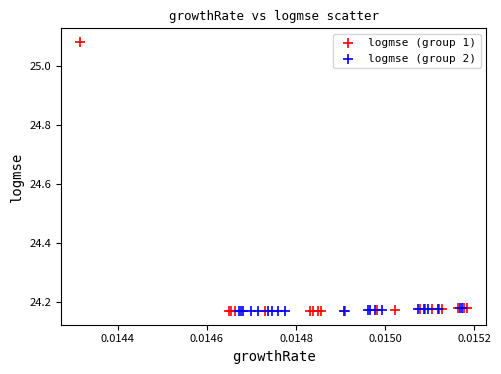

Which series has the widest spread of Y values?

logmse (group 1)